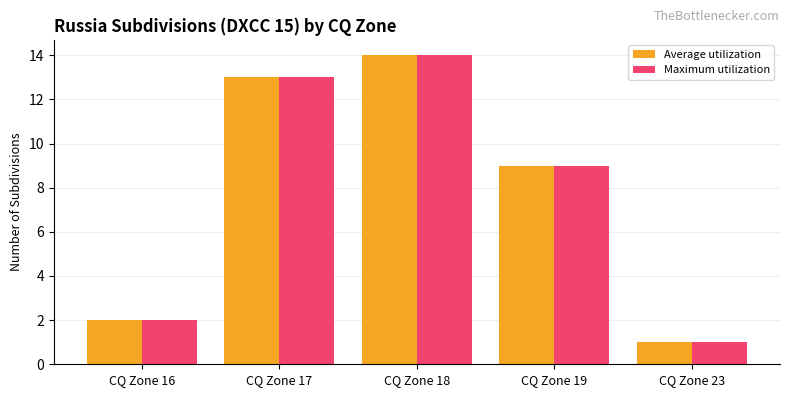

Which category has the lowest value in the Maximum utilization series?

CQ Zone 23